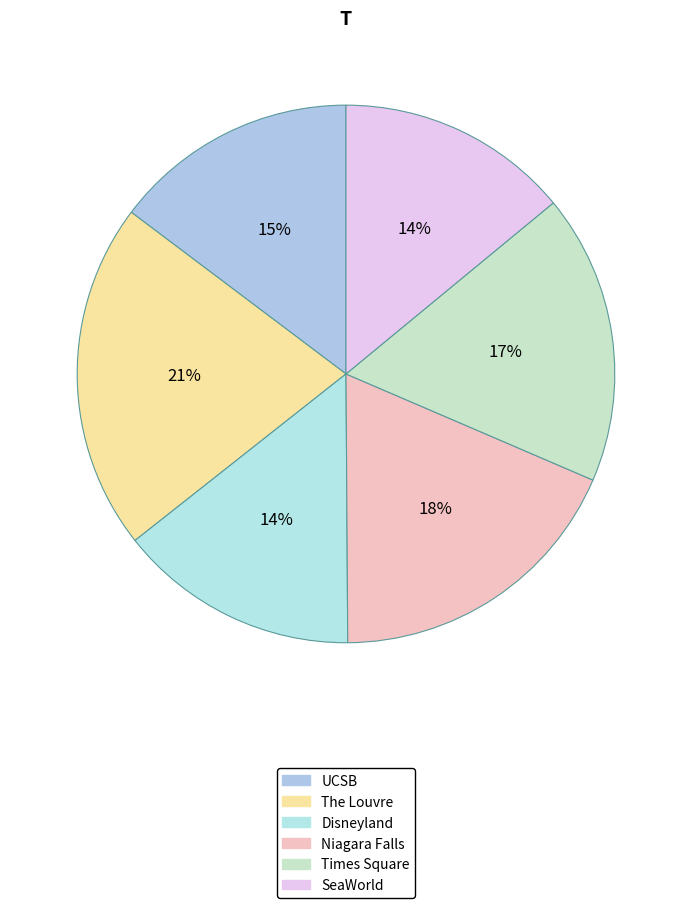

What percentage is NOT represented by SeaWorld?

86.0%